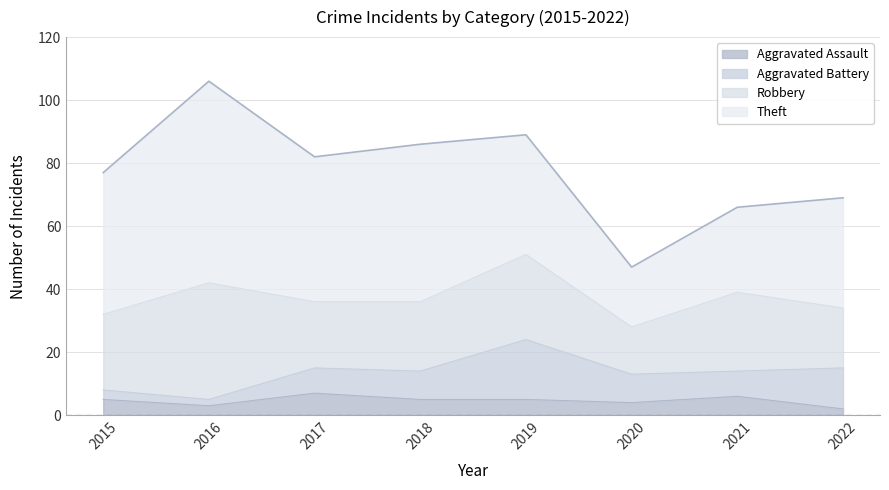

Read the Aggravated Assault value at 2017.

7